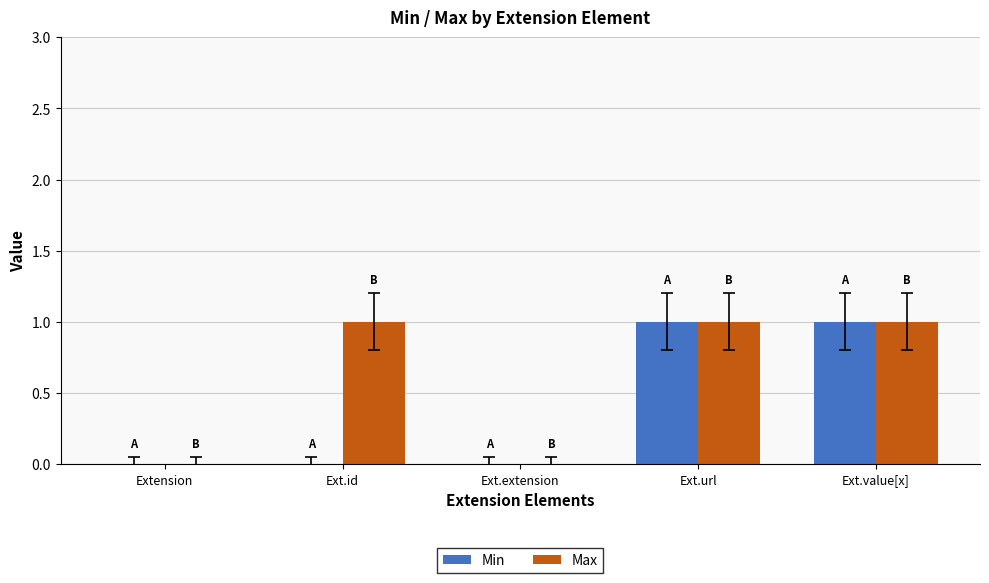

The value of Min at Ext.extension is 1. True or false?

False